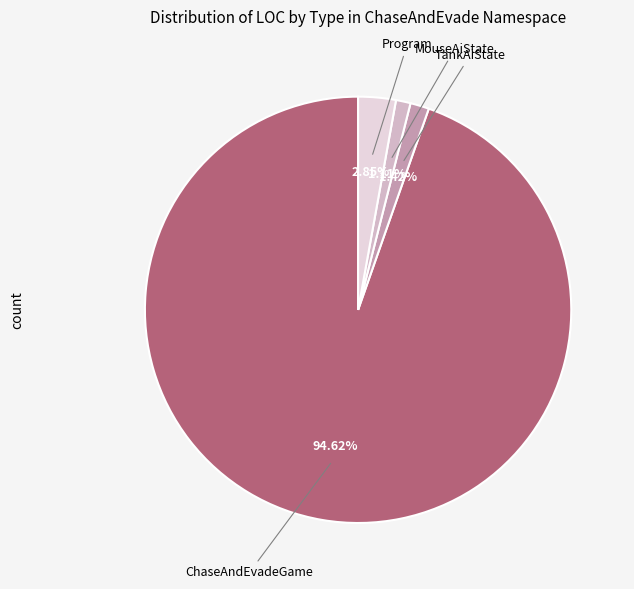

Does any single category account for the majority?

Yes